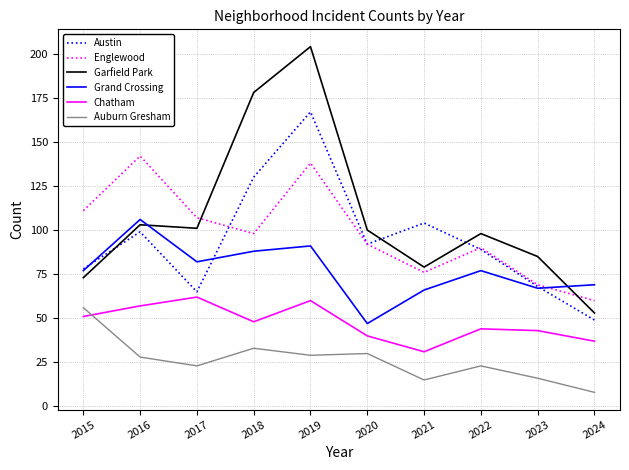

Which series changed the most between 2020 and 2022?

Grand Crossing